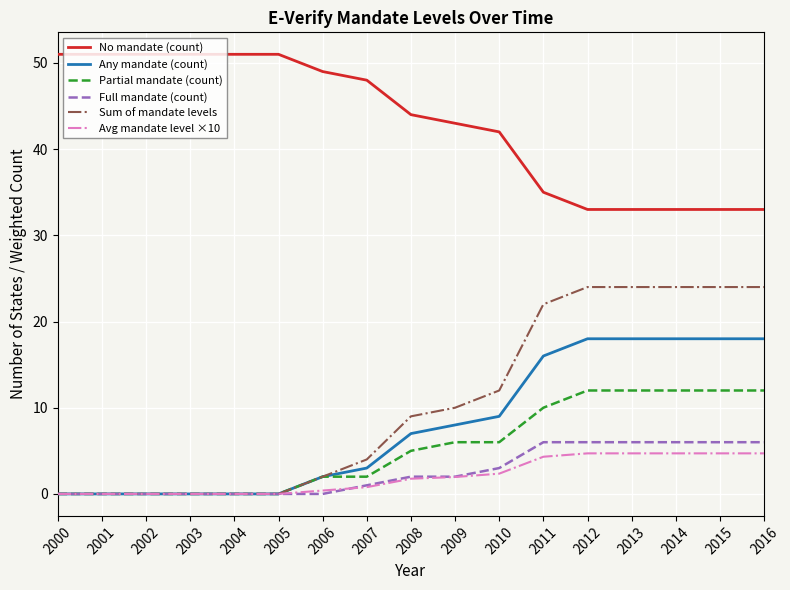

Which series has the largest range (max minus min)?

Sum of mandate levels